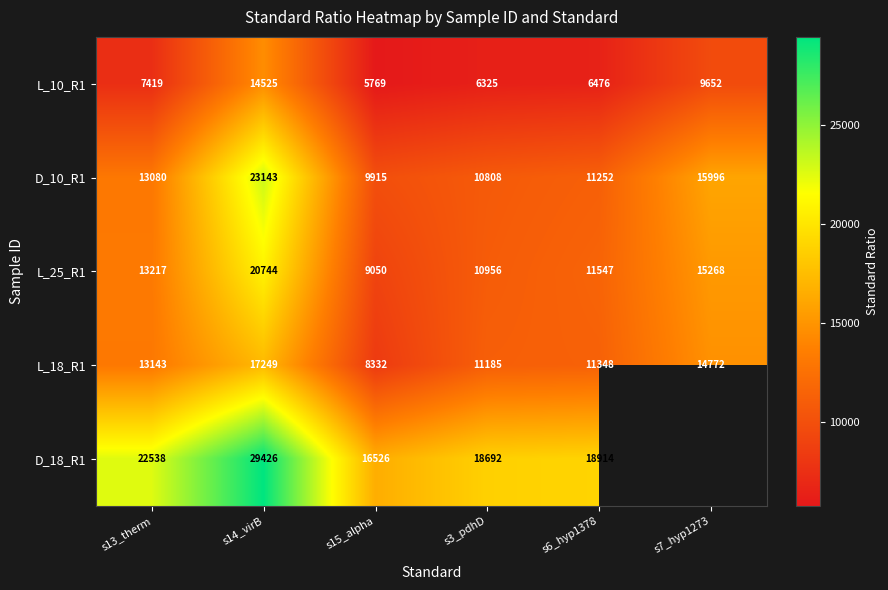

How many values in the D_10_R1 series are below 13080?

3